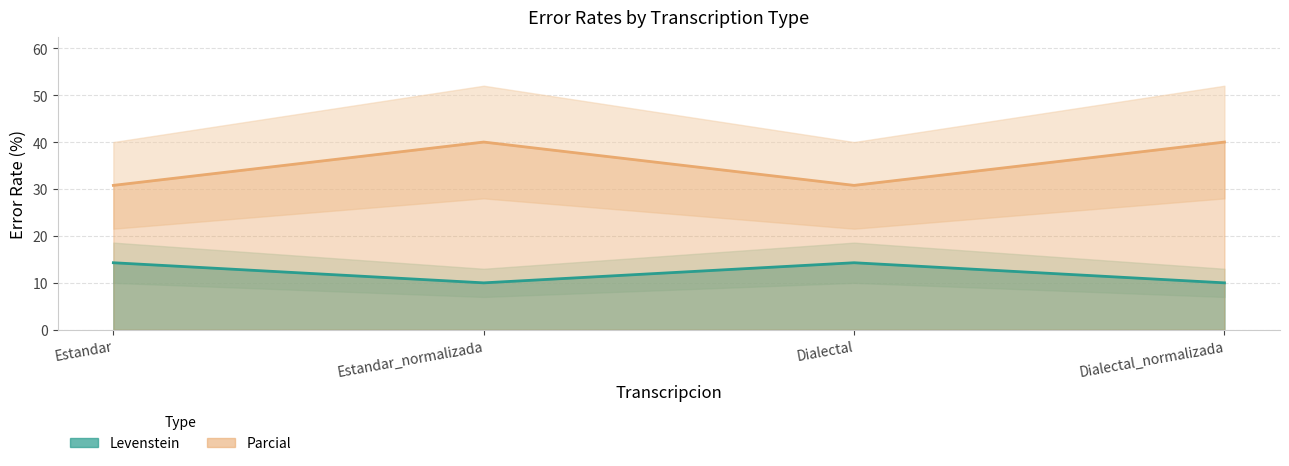

True or false: Levenstein and Parcial cross at least once.

False